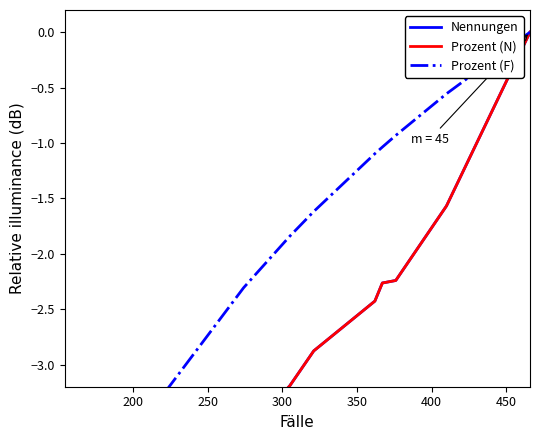

True or false: Nennungen has a value of -2.6 at 450.

False